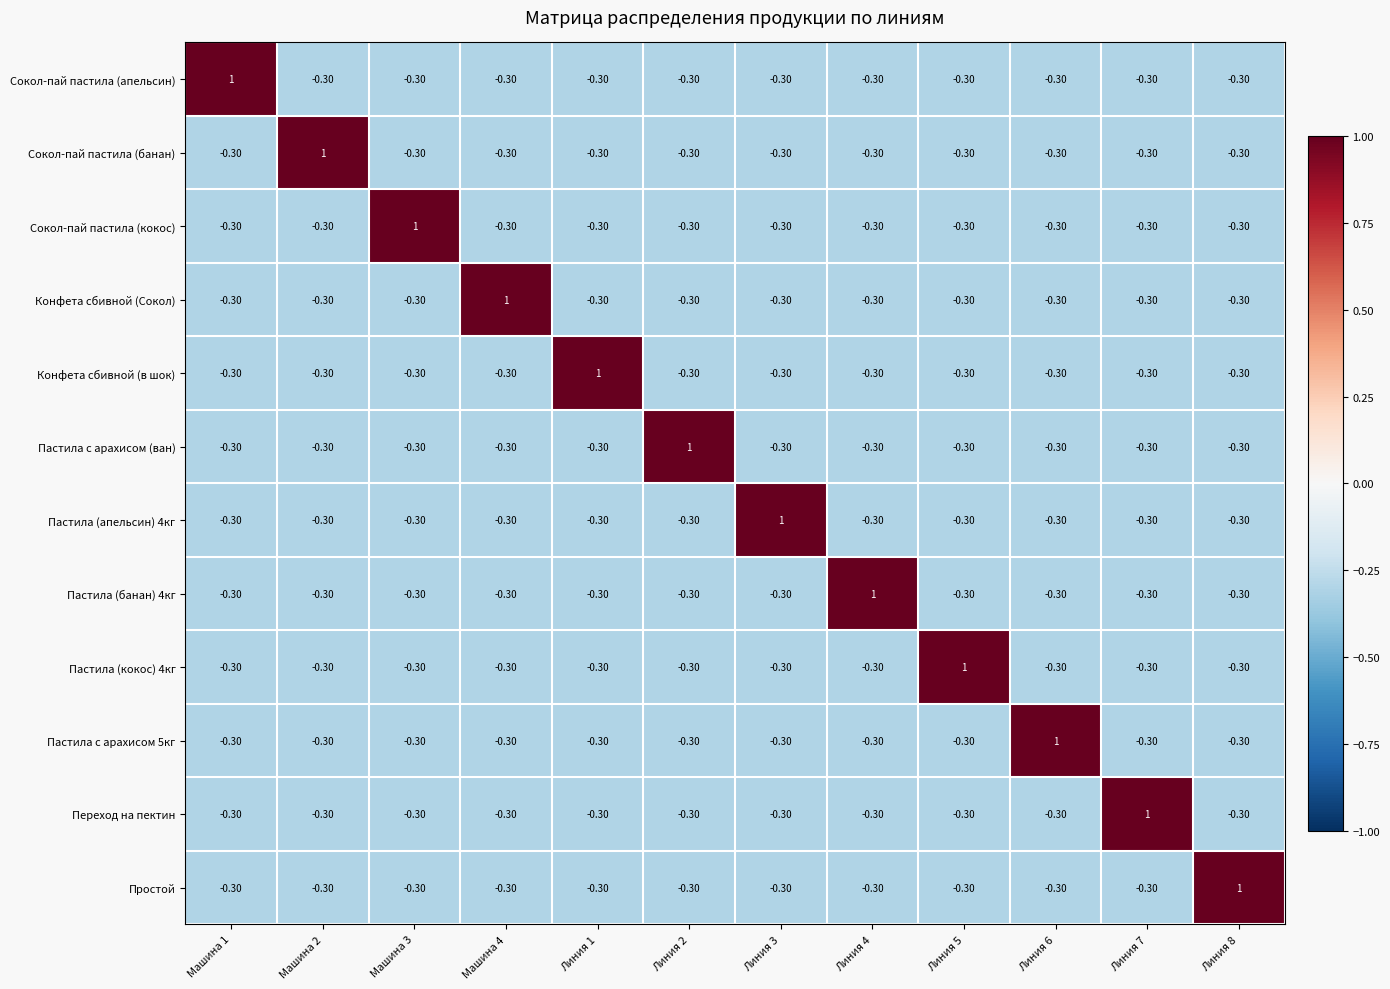

At how many categories does at least one series exceed 0?

12